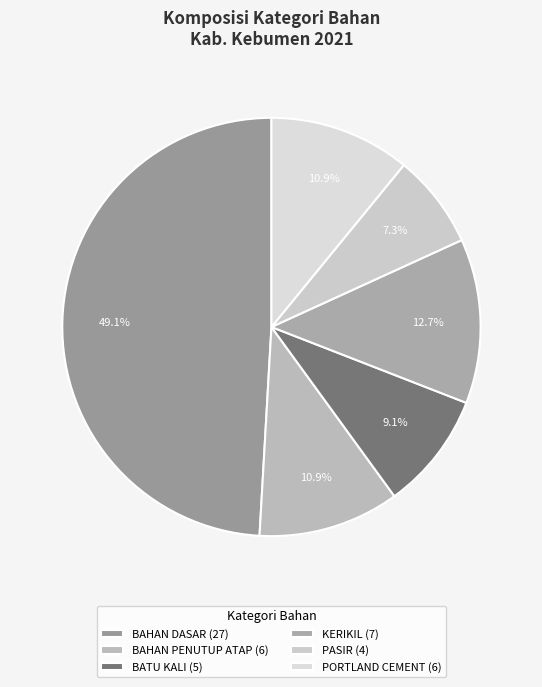

Which slice is the smallest?

PASIR (4)